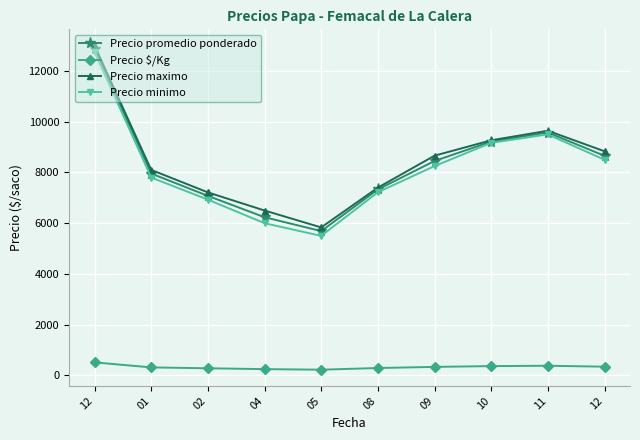

What is the label of the 1st point from the left?

12